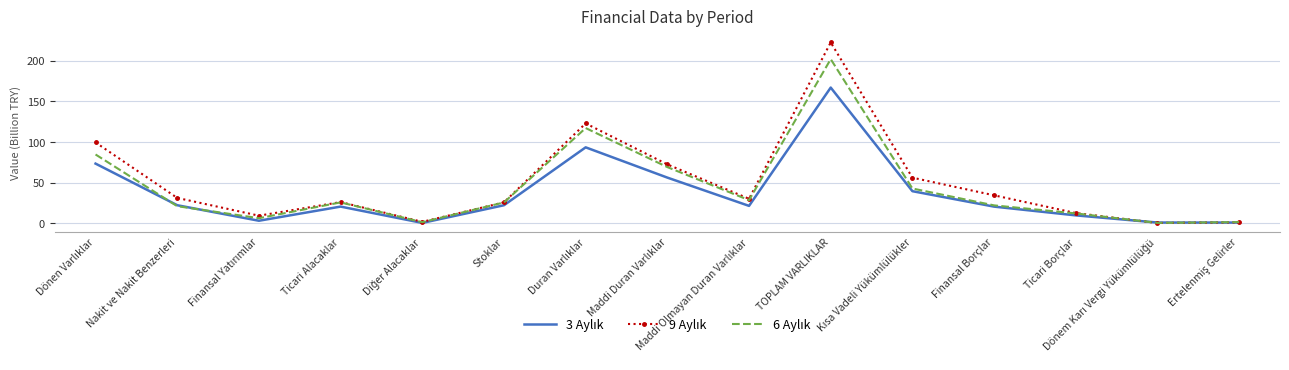

Which category has the highest value across all series?

TOPLAM VARLIKLAR